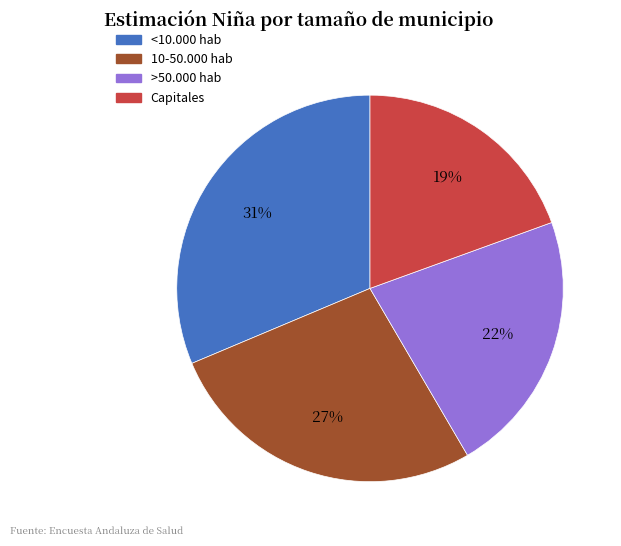

To the nearest percent, what is the combined percentage of >50.000 hab and 10-50.000 hab?

49%